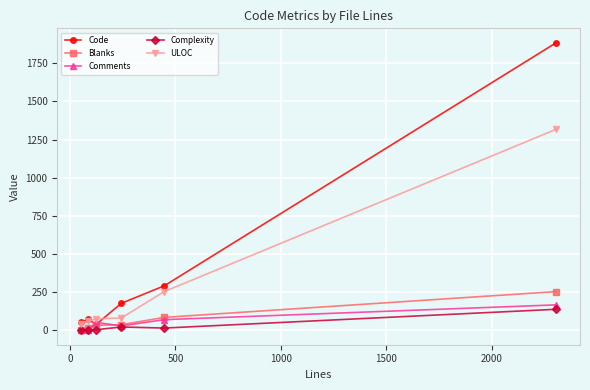

Does the chart have visible grid lines?

Yes